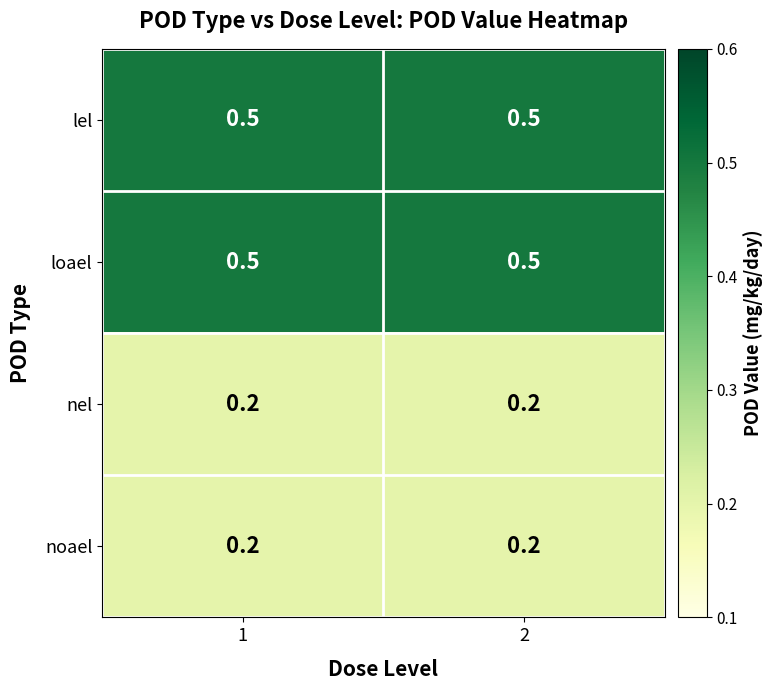

True or false: nel has a value of 0.2 at 2.

True